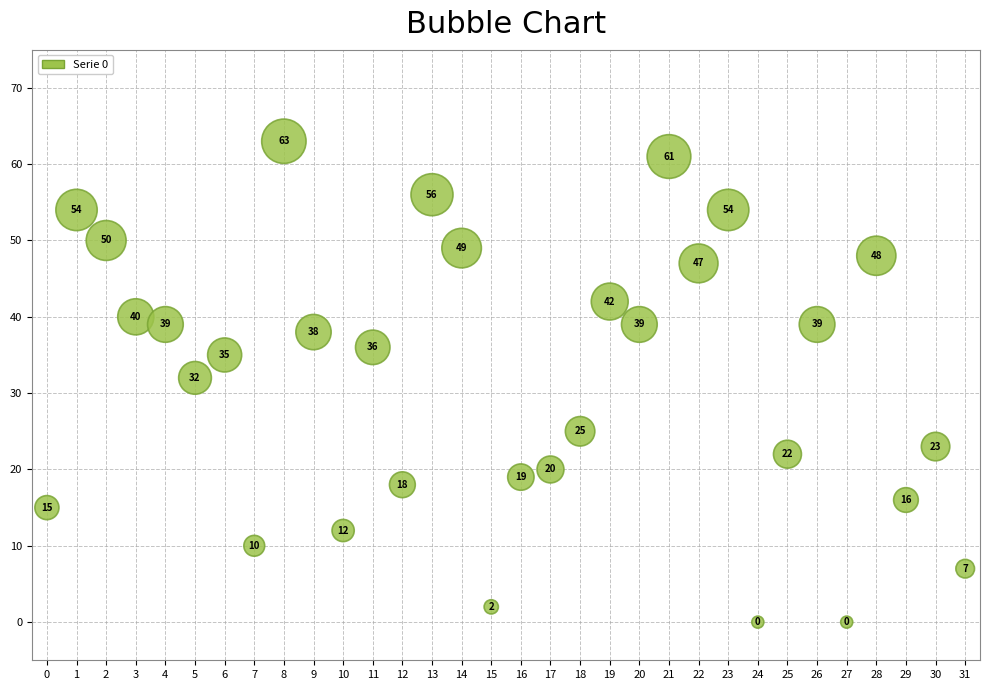

What Y value in the scatter plot is closest to 31?

32